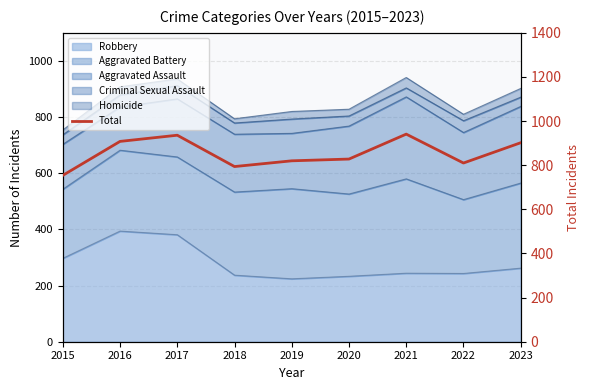

Where does the data first go above 828?

2016